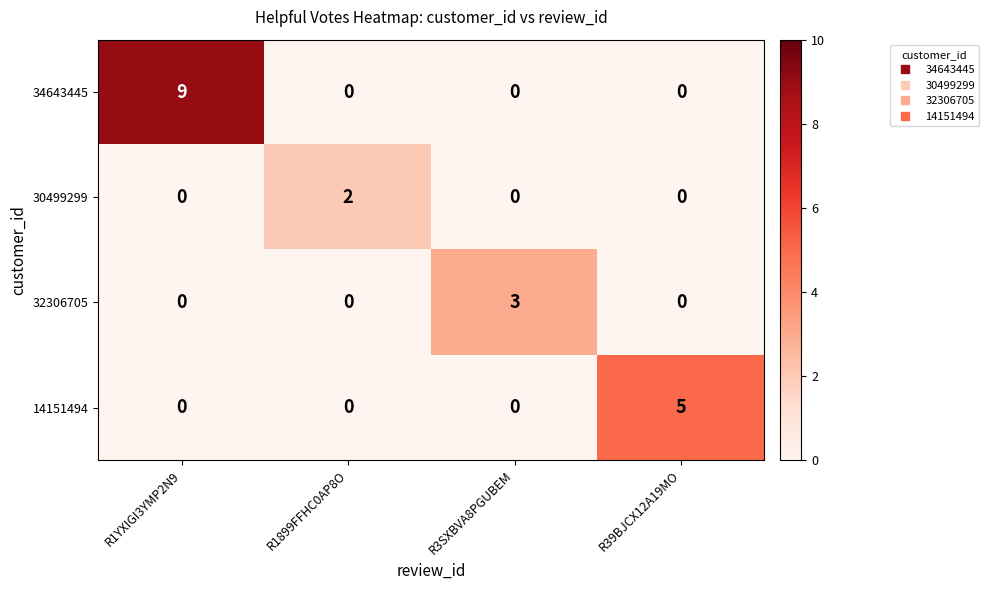

List the series in order of their peak value, highest first.

34643445, 14151494, 32306705, 30499299